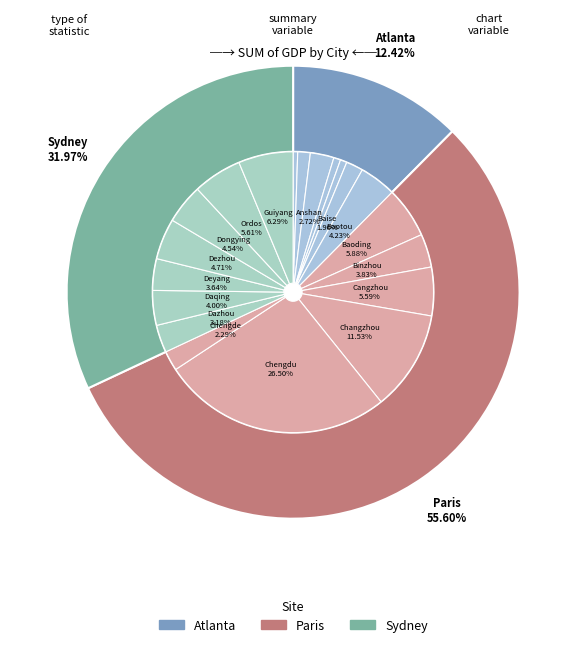

What percentage do Binzhou City and Chengde City together represent?

6.1%